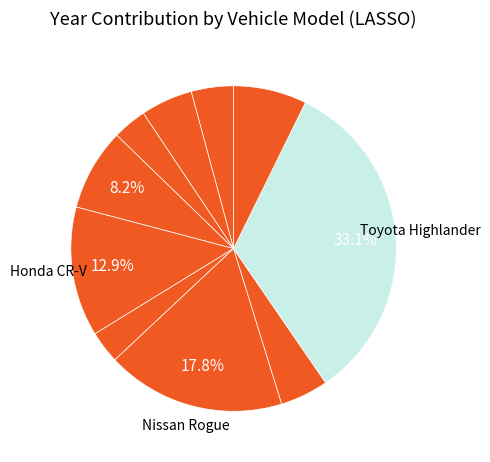

Count the number of slices in the pie.

10